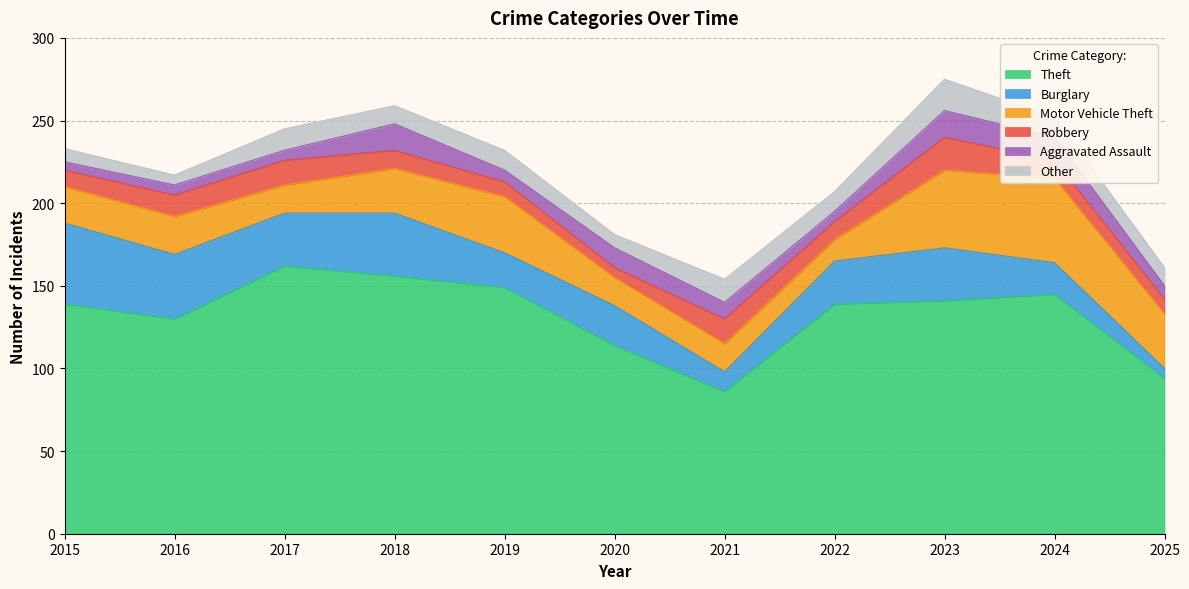

Reading left to right, transcribe all the data shown in this chart.

Theft: 2015=139	2016=130	2017=162	2018=156	2019=149	2020=114	2021=86	2022=139	2023=141	2024=145	2025=94
Burglary: 2015=49	2016=39	2017=32	2018=38	2019=21	2020=24	2021=12	2022=26	2023=32	2024=19	2025=6
Motor Vehicle Theft: 2015=22	2016=23	2017=17	2018=27	2019=34	2020=17	2021=17	2022=13	2023=47	2024=51	2025=33
Robbery: 2015=10	2016=13	2017=15	2018=11	2019=9	2020=6	2021=15	2022=11	2023=20	2024=11	2025=9
Aggravated Assault: 2015=5	2016=6	2017=6	2018=16	2019=7	2020=12	2021=10	2022=6	2023=16	2024=14	2025=8
Other: 2015=8	2016=6	2017=13	2018=11	2019=12	2020=8	2021=14	2022=12	2023=19	2024=12	2025=11